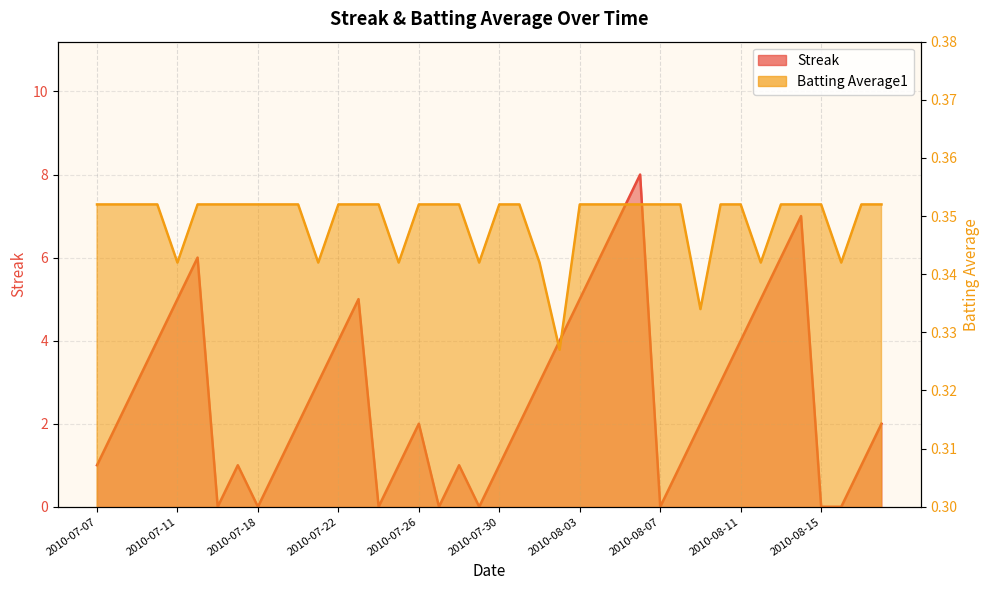

At which category does Batting Average1 reach its first local valley?

2010-07-11